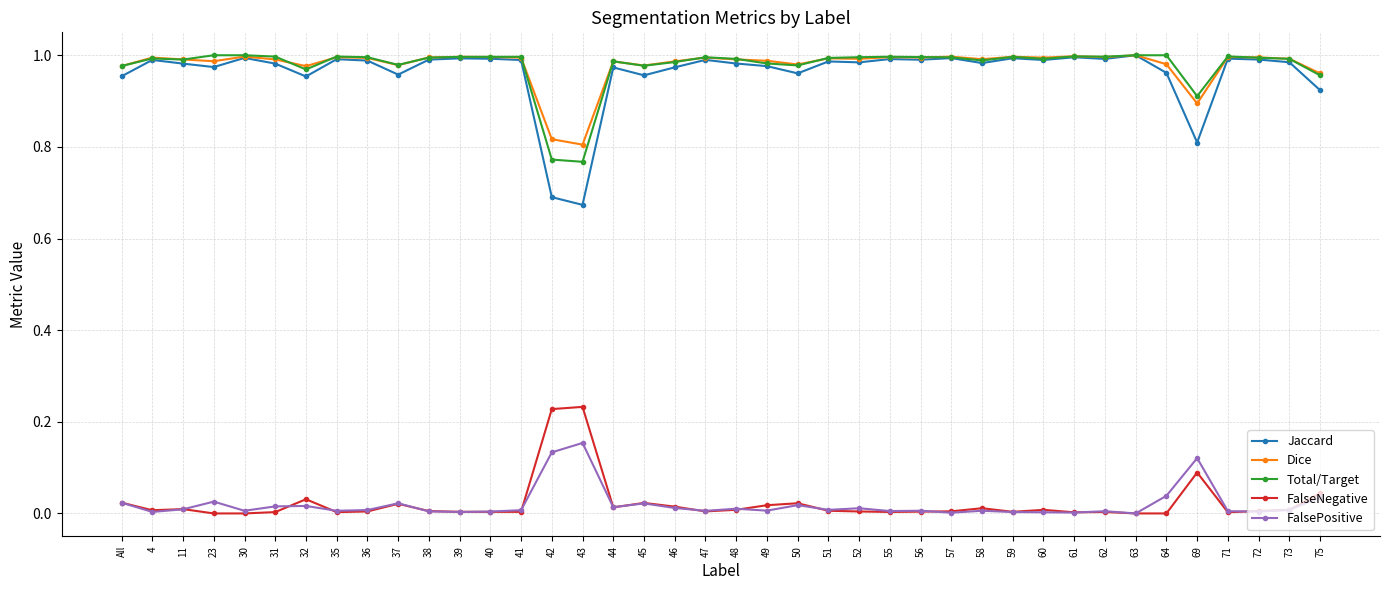

The Total/Target series shows 1.0 at 44. True or false?

True